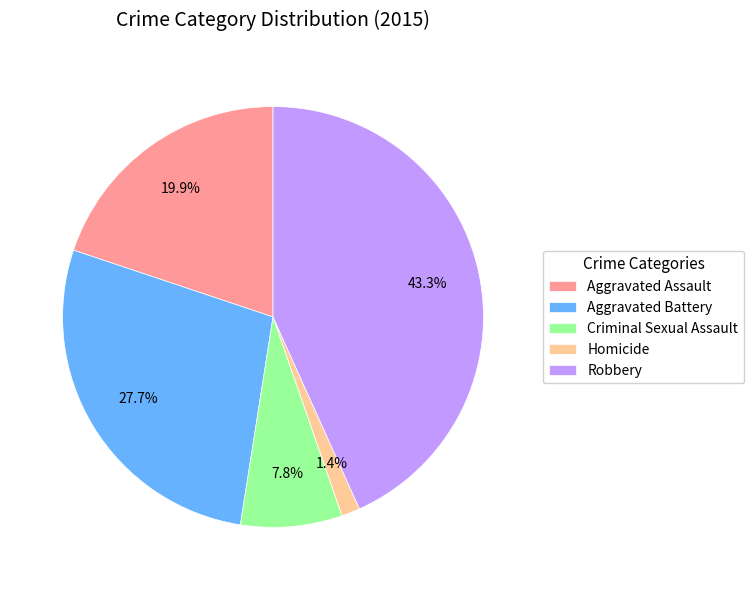

How many slices are in this pie chart?

5